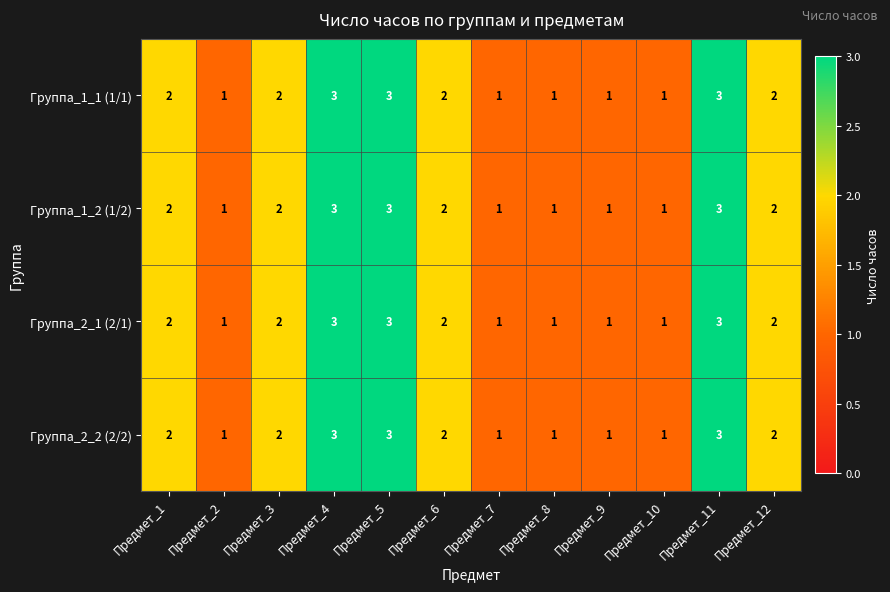

How many Группа_1_2 (1/2) values are between 1 and 3?

12